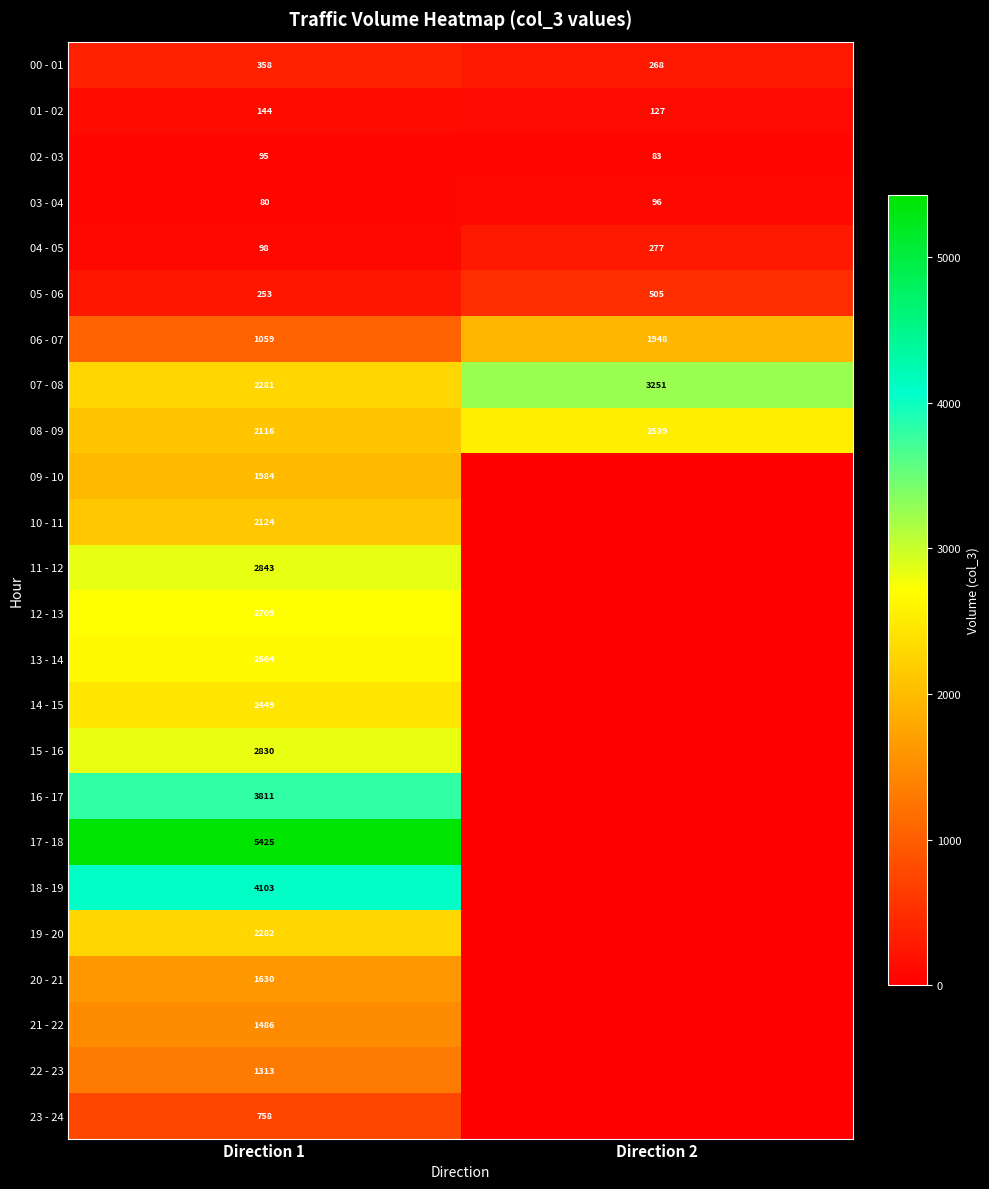

At which label does 05 - 06 reach its peak?

Direction 2